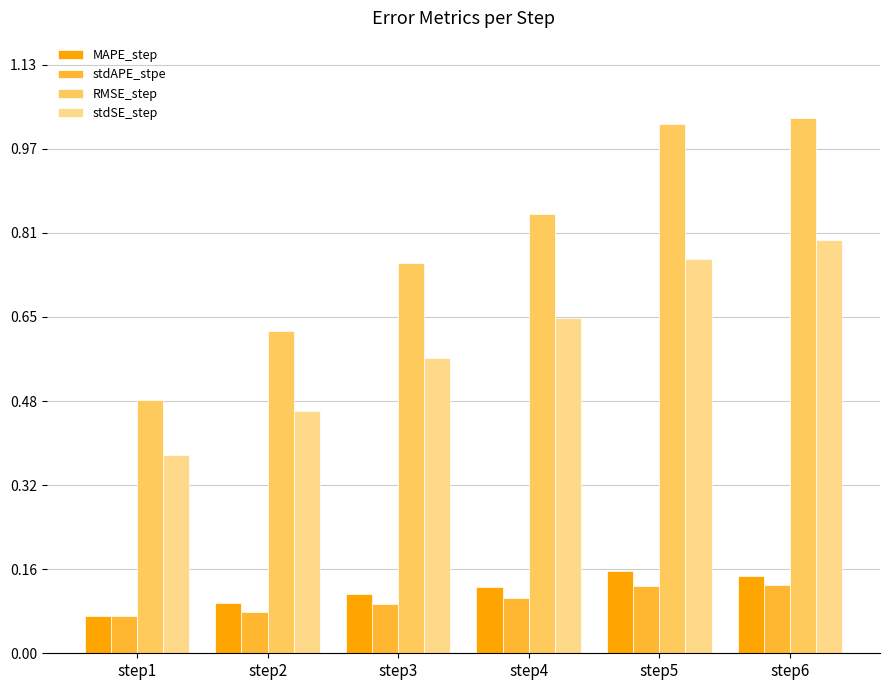

At which category does the chart reach its peak across all series?

step6